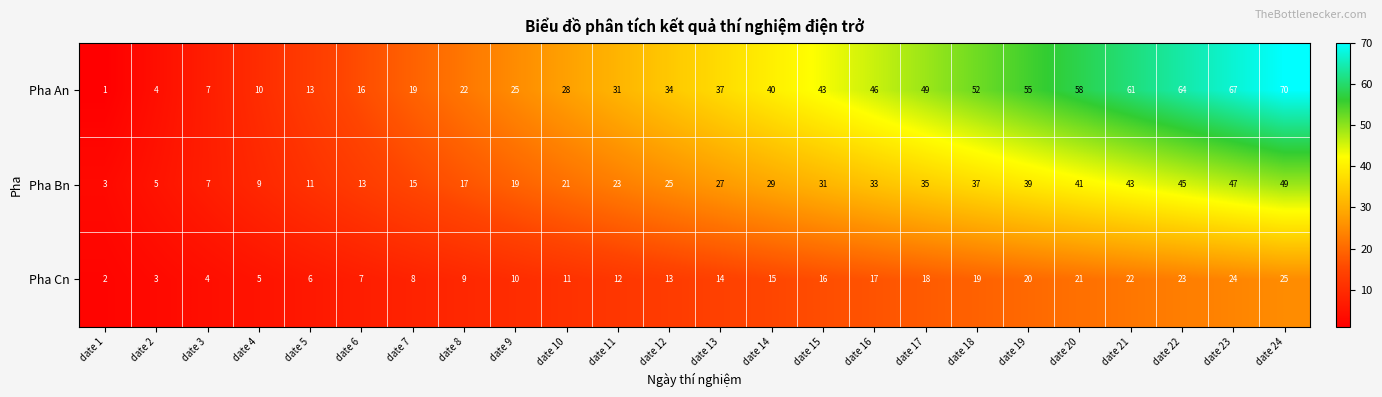

Rank the series by their maximum value, from lowest to highest.

Pha Cn, Pha Bn, Pha An